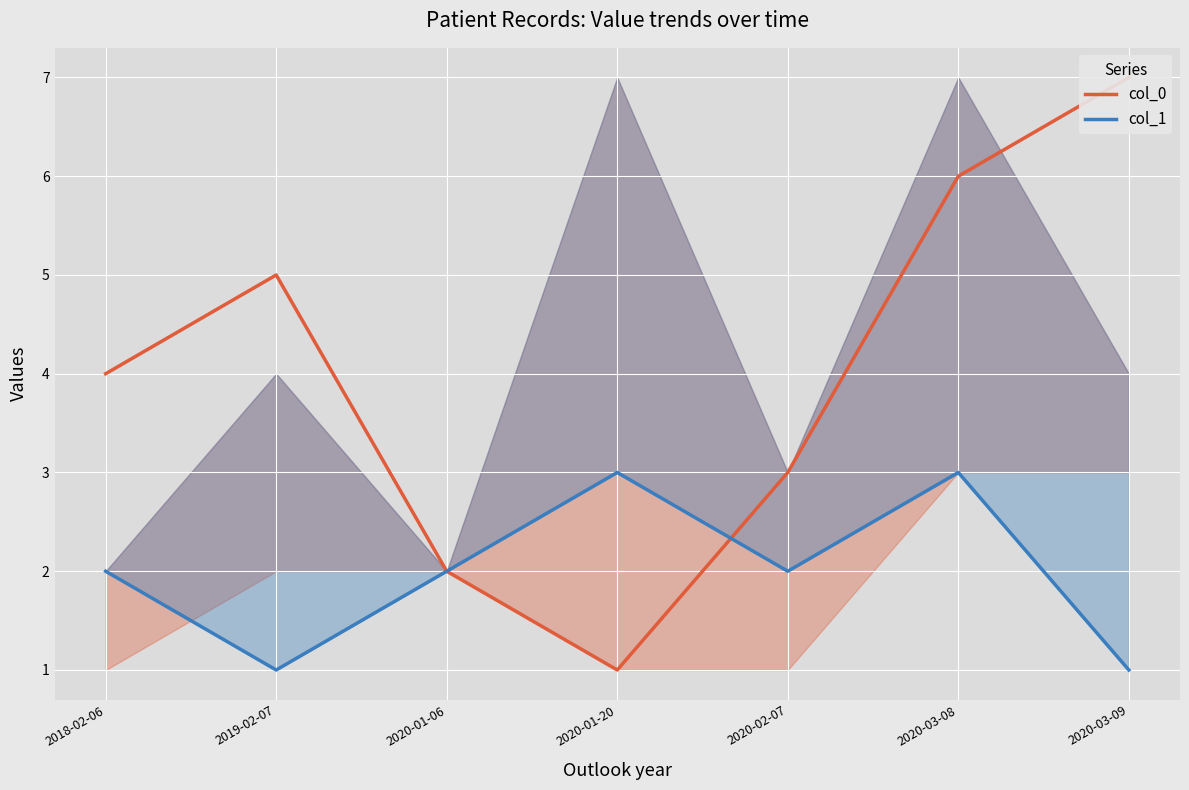

What is the difference between the col_0 values at 2020-01-20 and 2019-02-07?

4